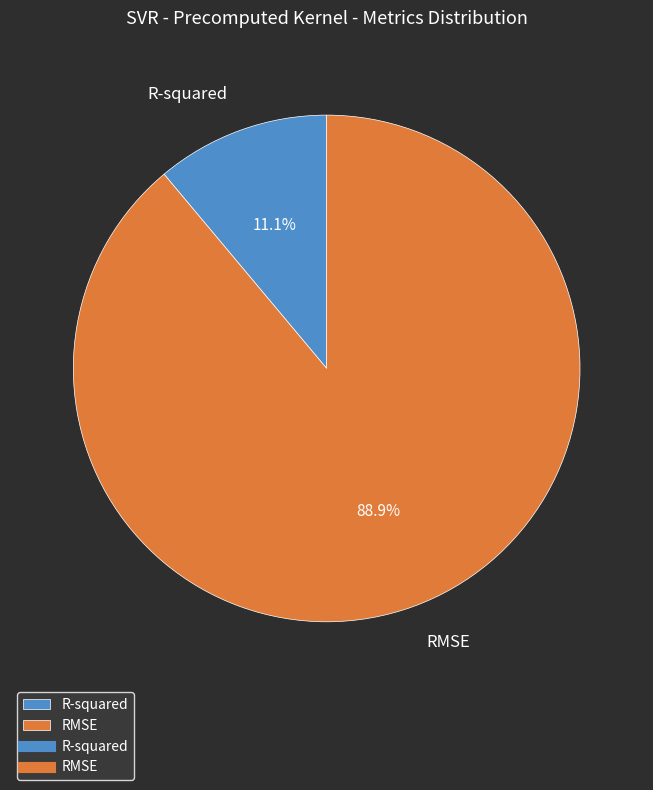

Which has a higher value, RMSE or R-squared?

RMSE